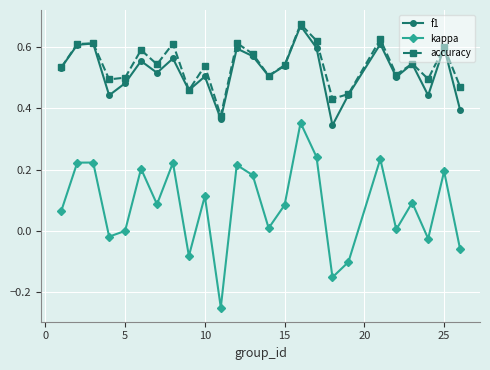

True or false: f1 and kappa cross at least once.

False